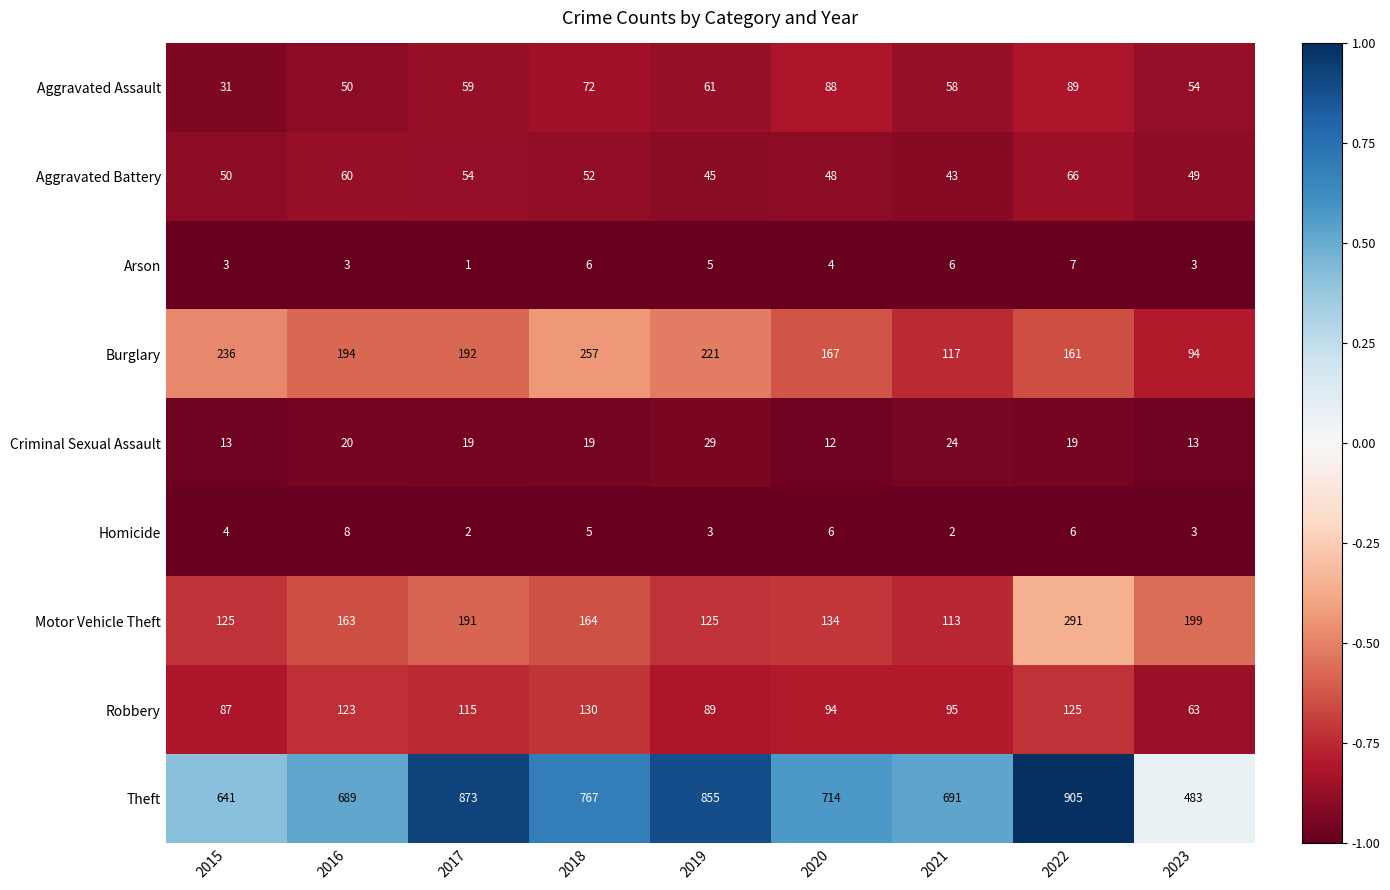

Which label corresponds to the smallest value in the chart?

2017